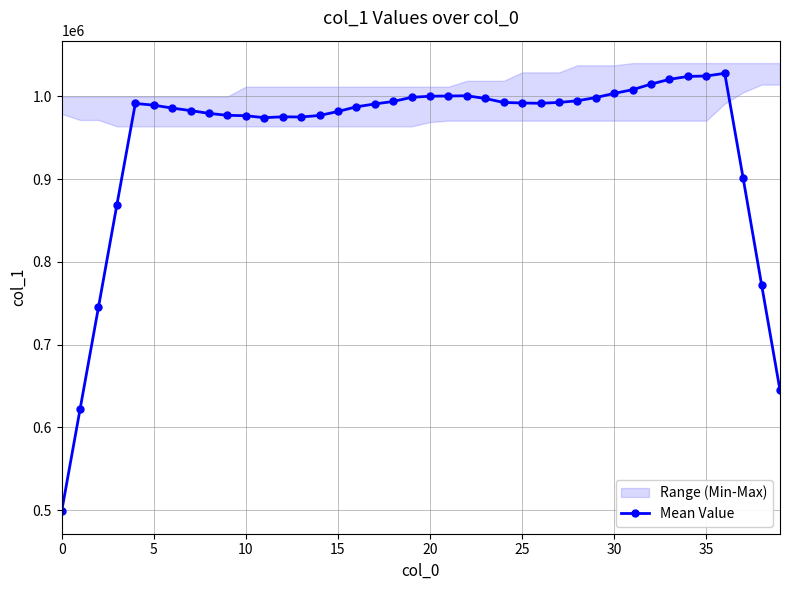

What is the lowest value of the Mean Value series?

498571.4